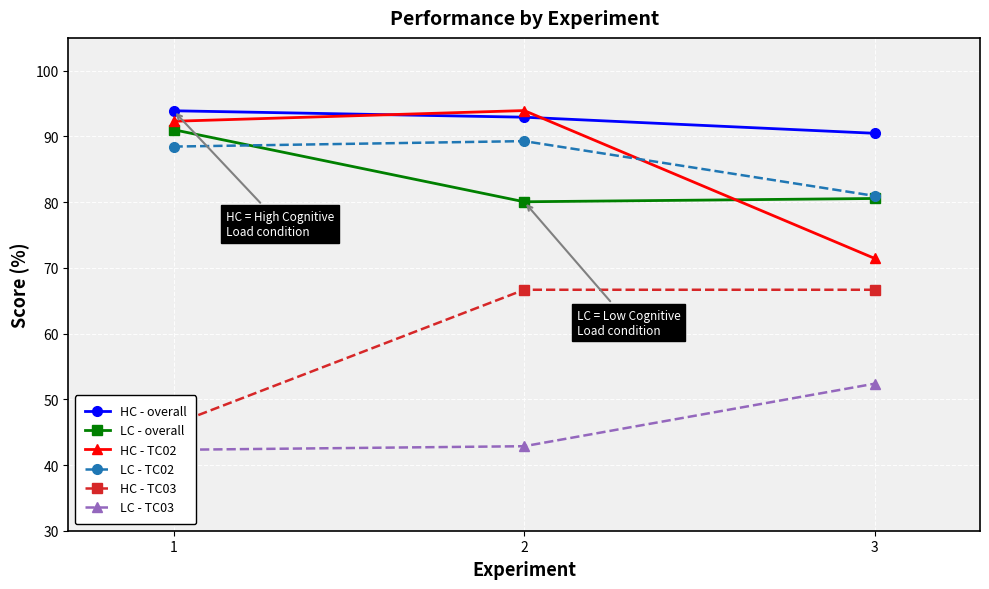

Rank the categories by LC - overall value from highest to lowest.

1, 3, 2